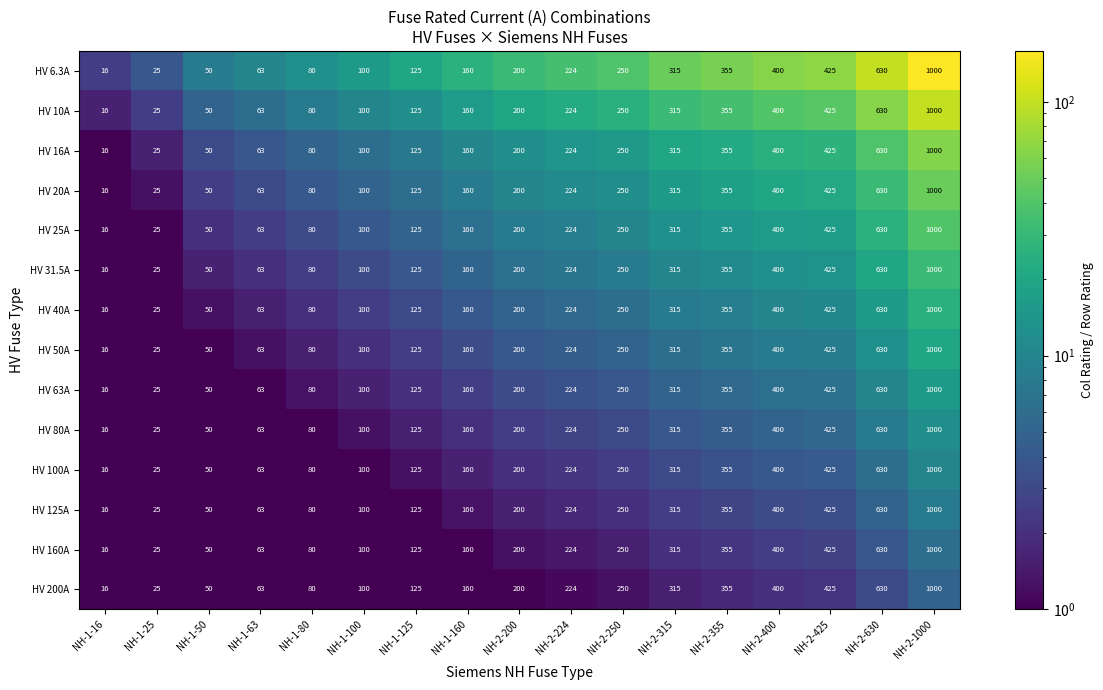

What is the minimum value shown in the chart?

16